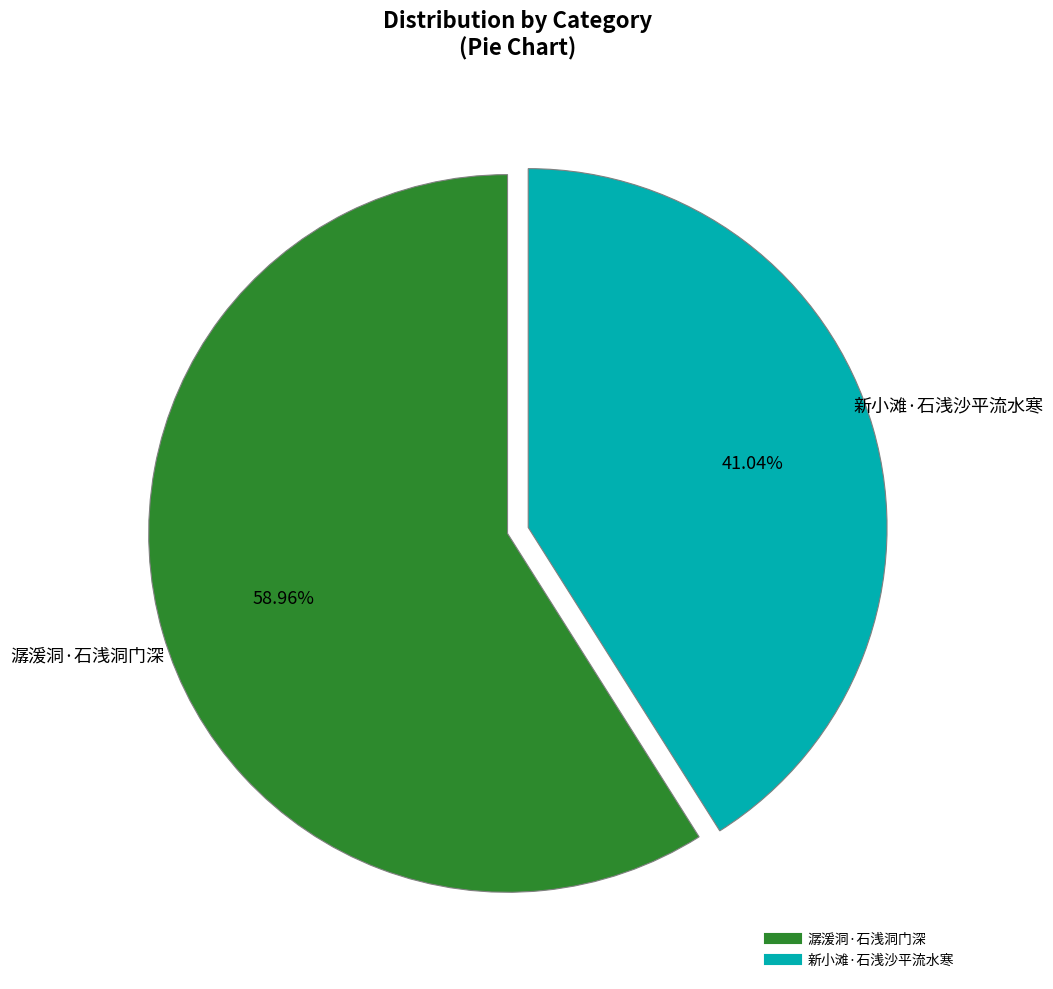

Which has a higher value, 新小滩·石浅沙平流水寒 or 潺湲洞·石浅洞门深?

潺湲洞·石浅洞门深